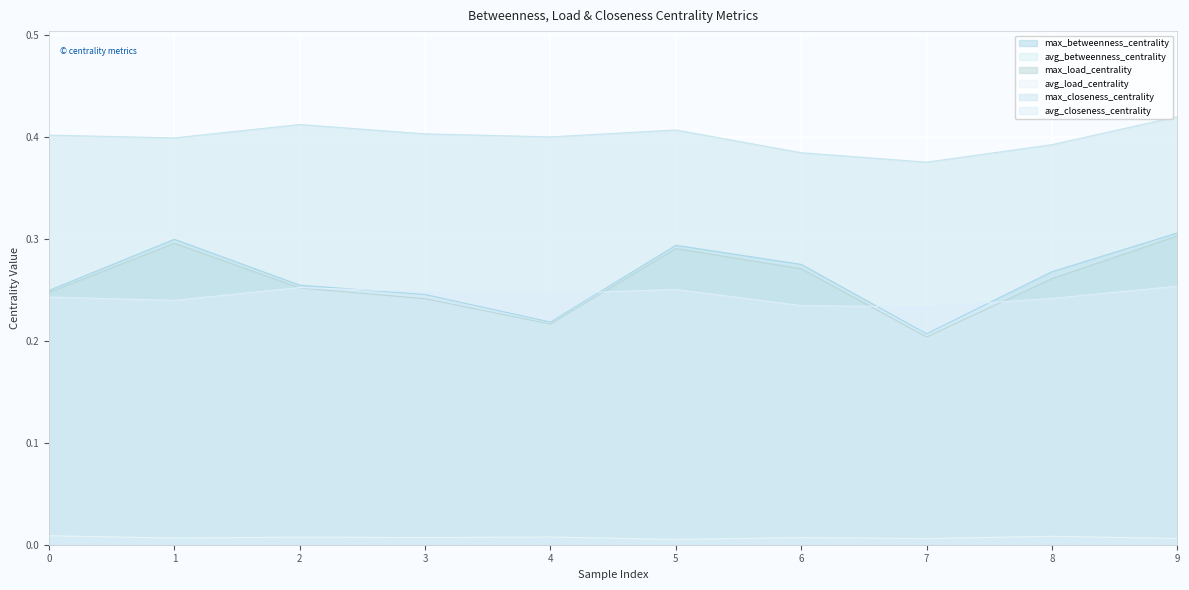

What is the difference between the max_betweenness_centrality values at 4 and 1?

0.1